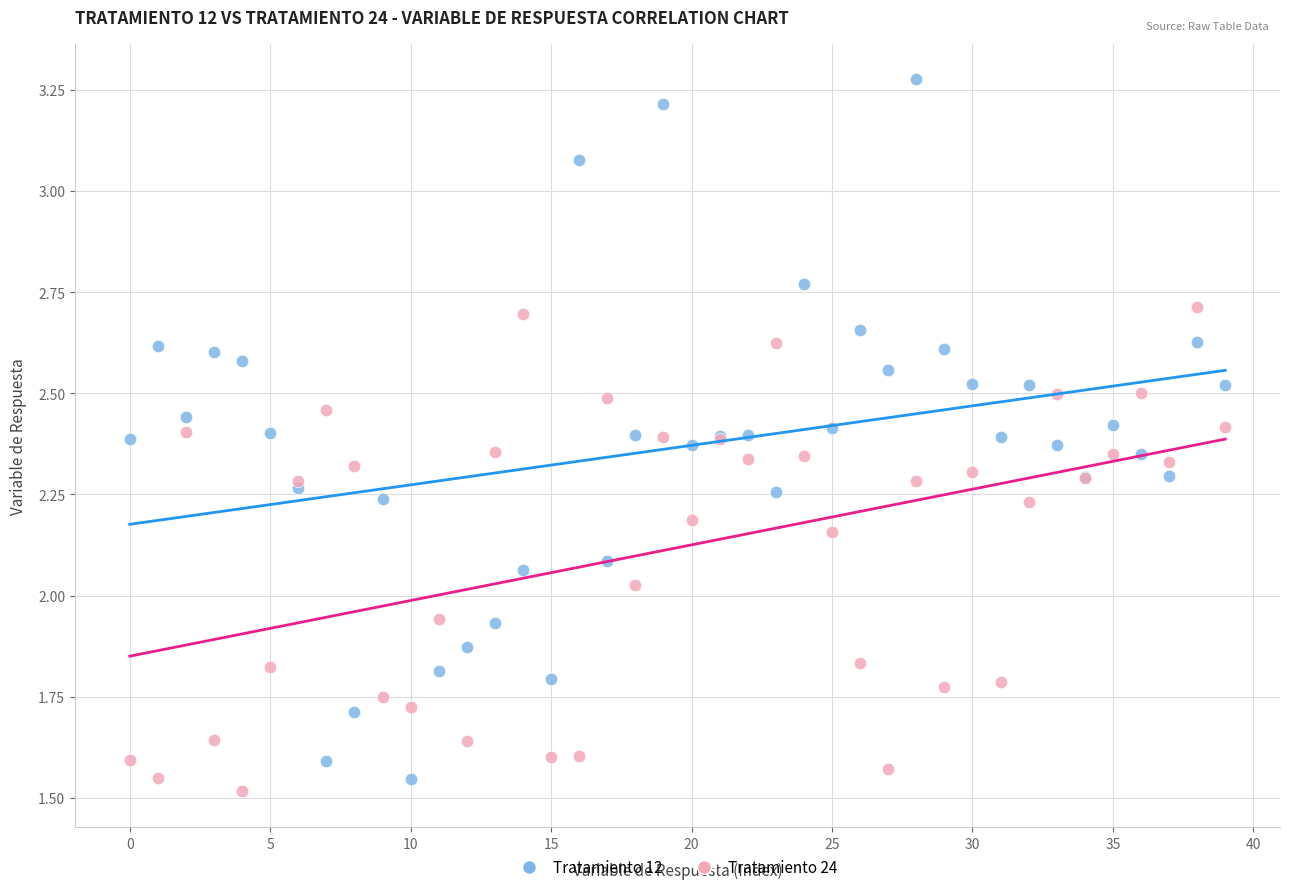

Which series reaches the maximum Y coordinate?

Tratamiento 12